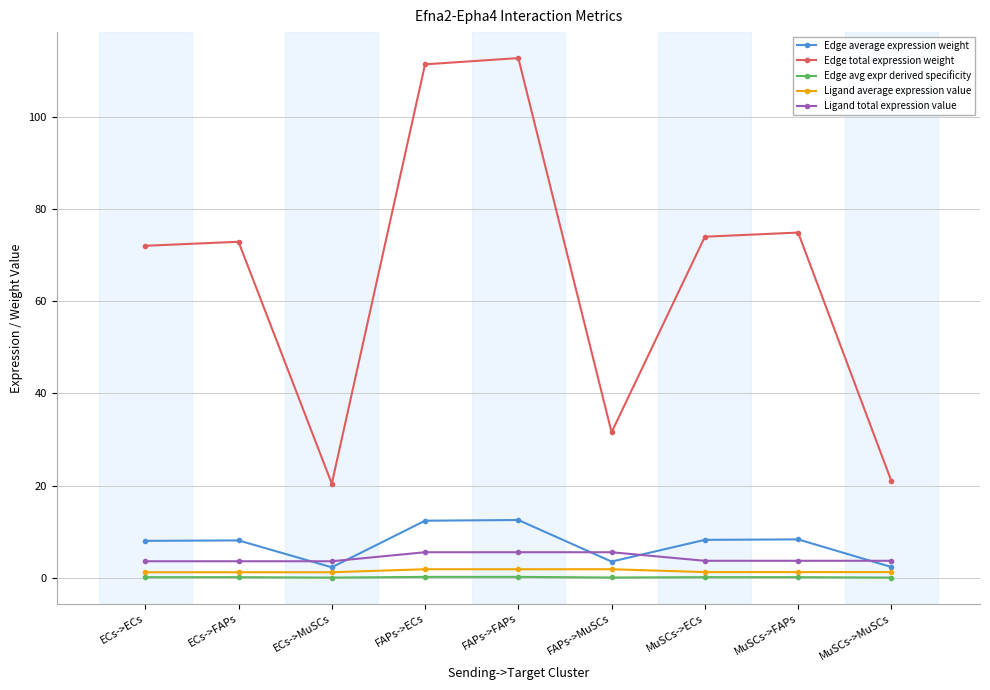

True or false: Ligand average expression value and Edge average expression weight intersect in this chart.

False